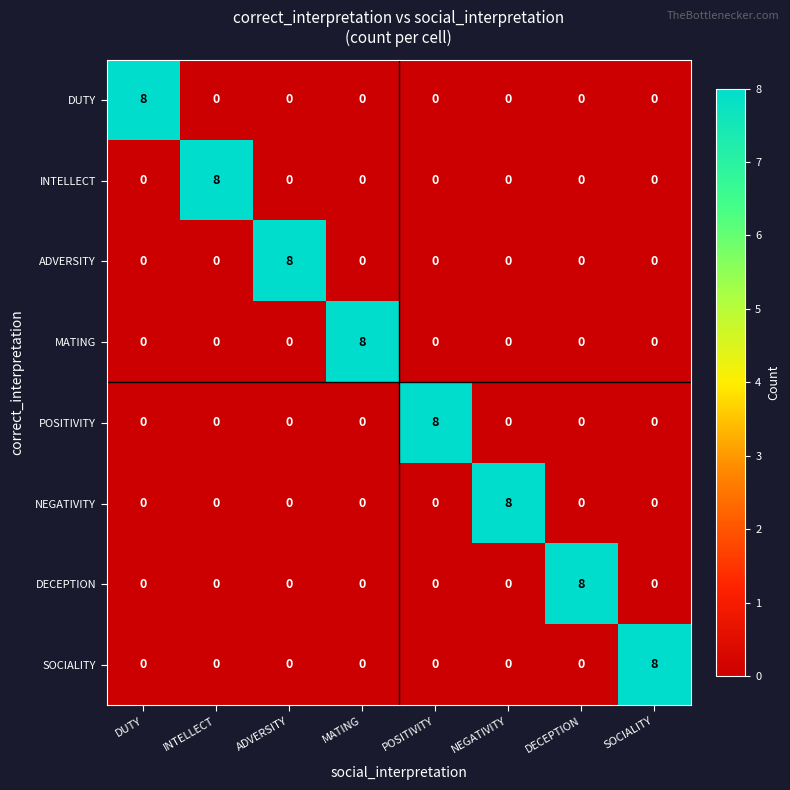

Count the number of categories in the chart.

8